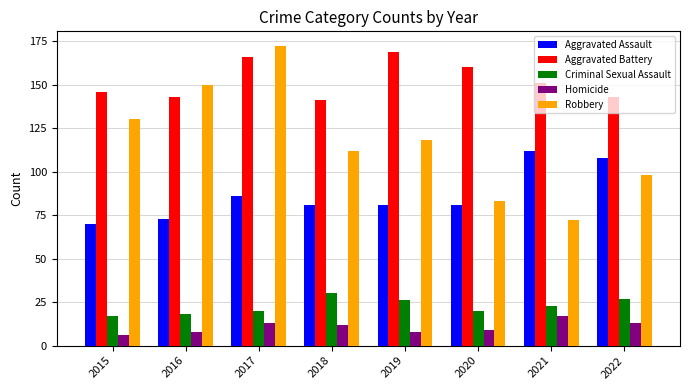

Rank the series at 2022 from highest to lowest value.

Aggravated Battery, Aggravated Assault, Robbery, Criminal Sexual Assault, Homicide